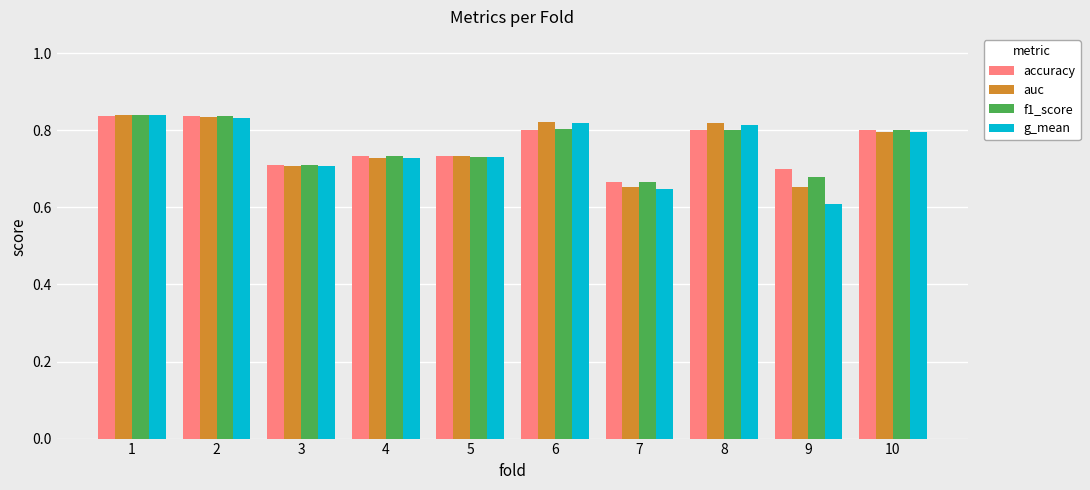

What is the sum of all f1_score values?

7.6